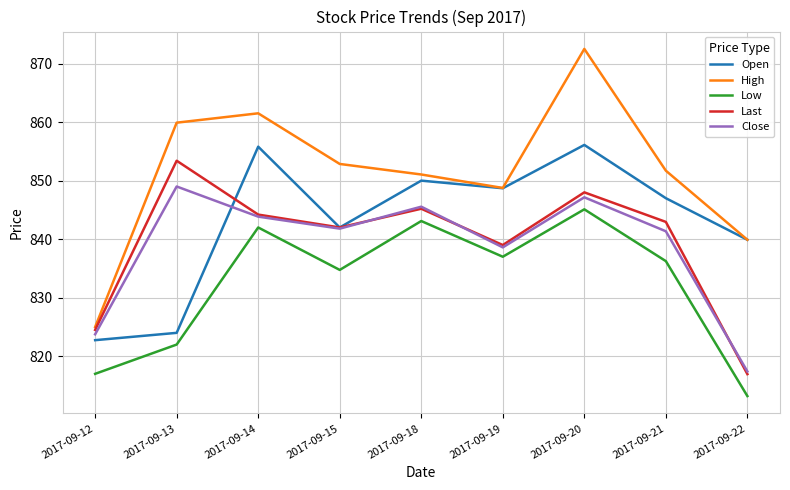

What are all the series names shown in the legend?

Open, High, Low, Last, Close